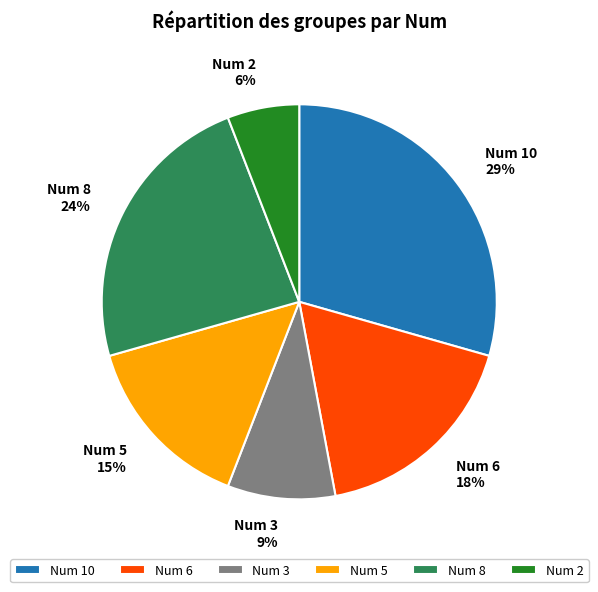

Does any single category account for the majority?

No